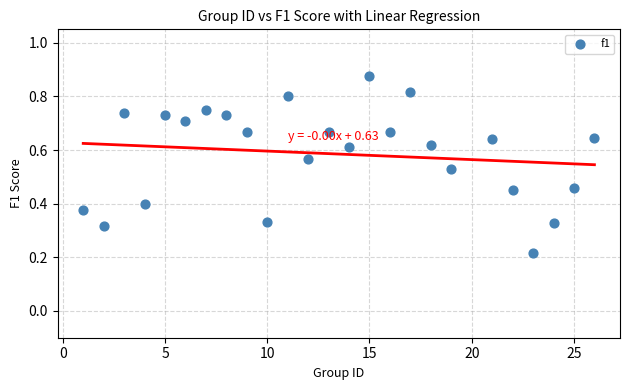

What is the range of X values (max minus min)?

25.0